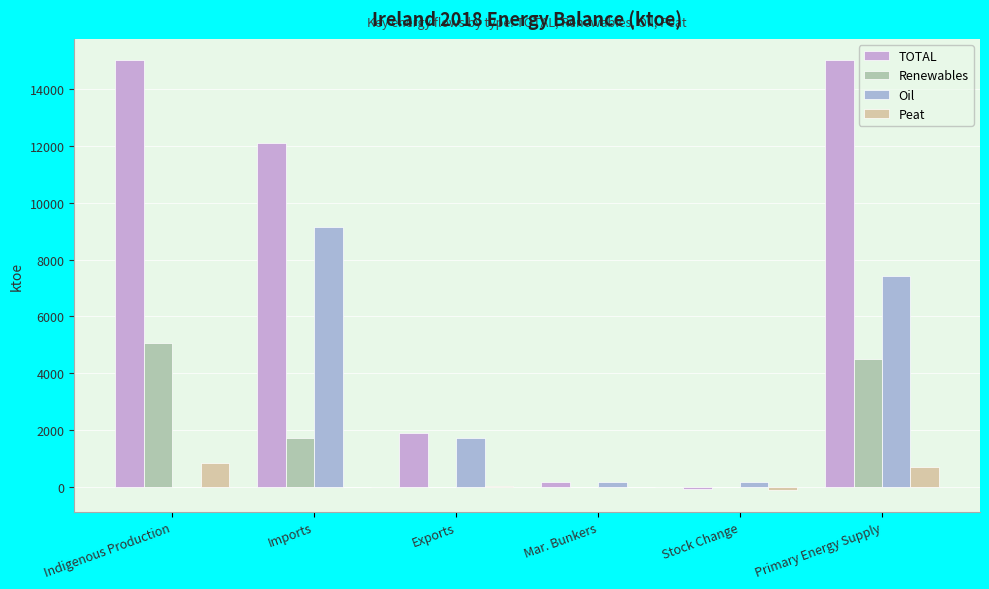

What are all the series names shown in the legend?

TOTAL, Renewables, Oil, Peat